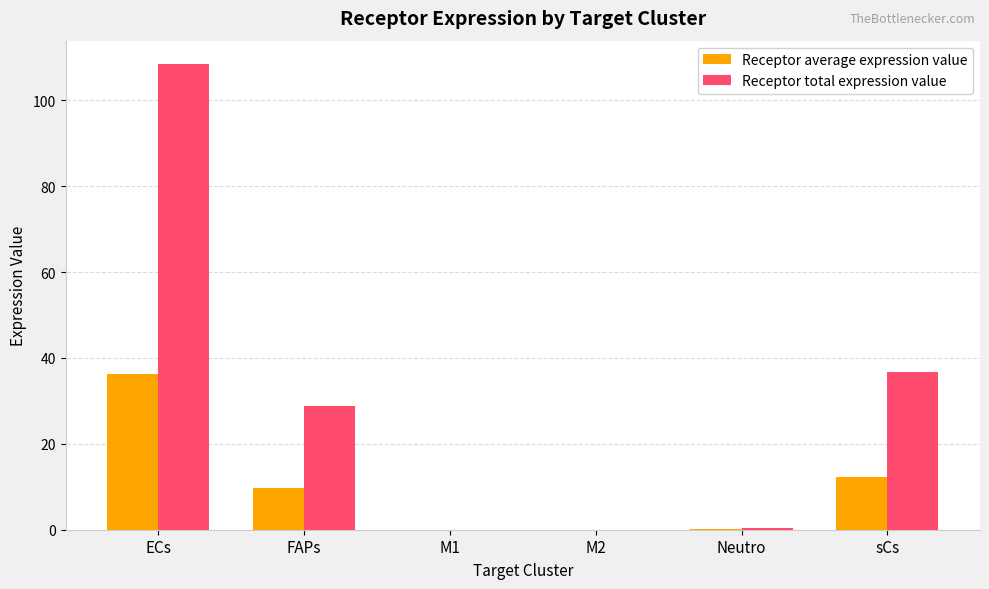

At which label is Receptor total expression value closest to 54?

sCs